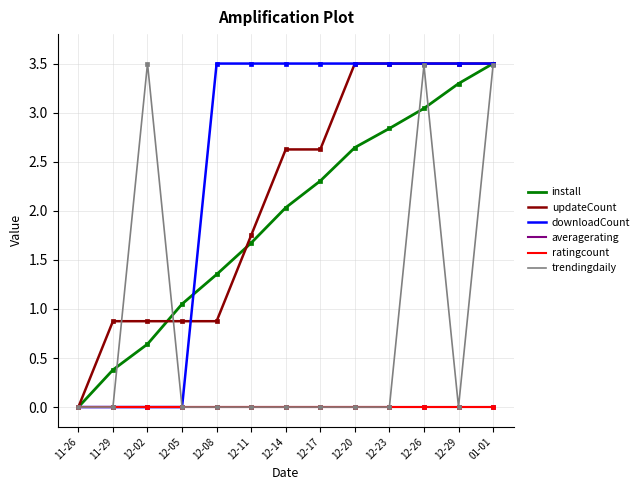

How many interior local valleys does the trendingdaily series have?

1